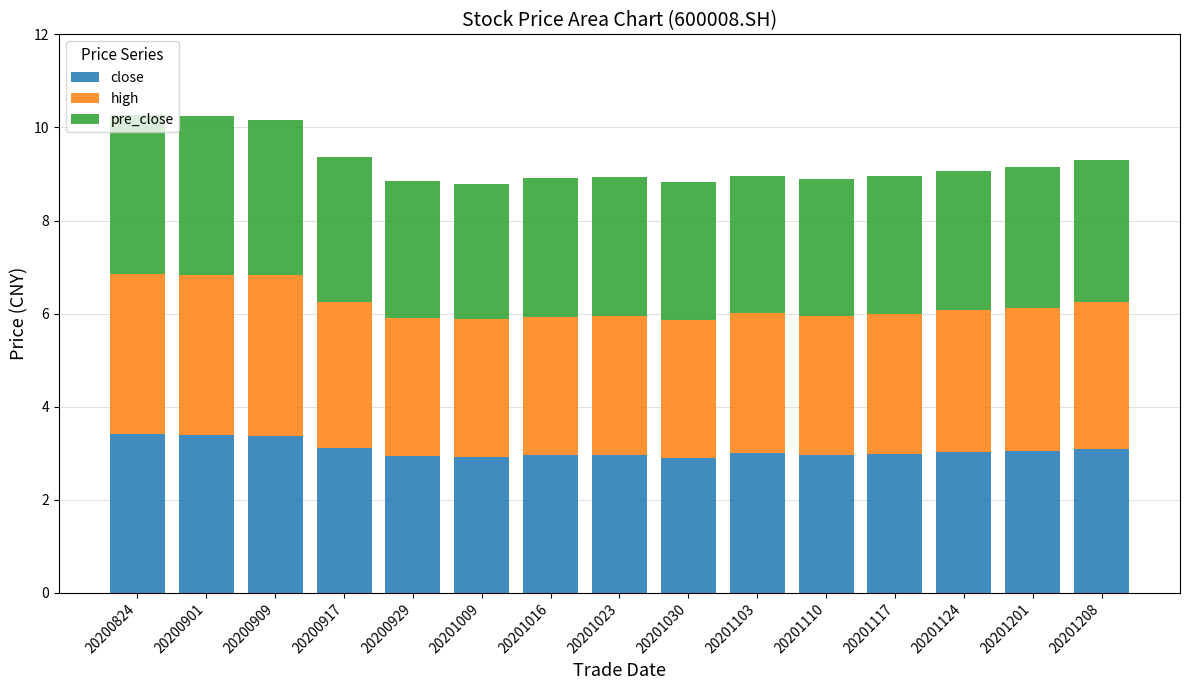

True or false: close has a value of 3.4 at 20200901.

True